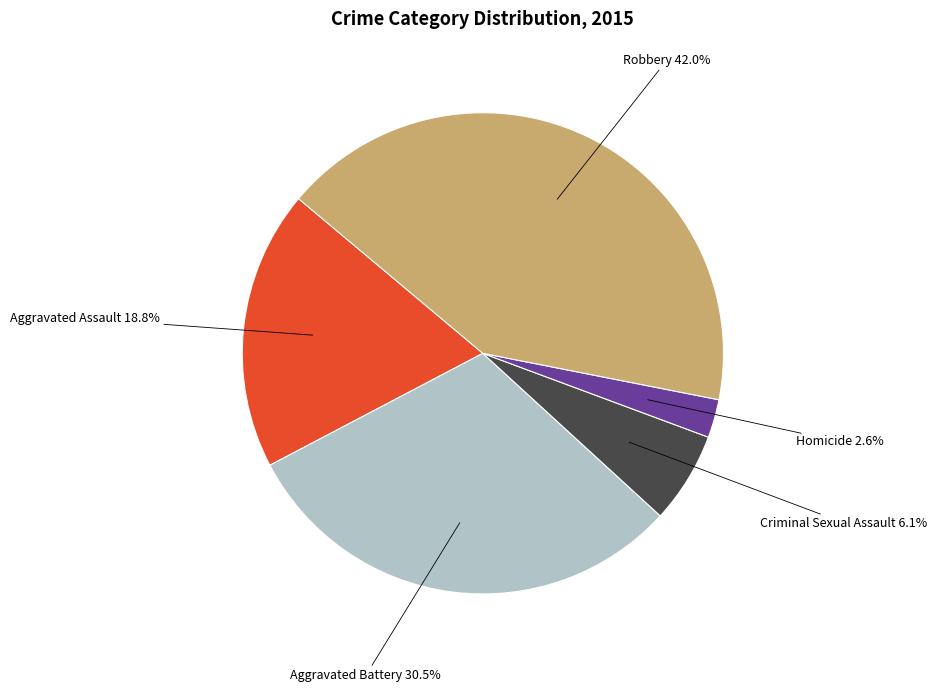

What percentage is NOT represented by Homicide?

97.4%